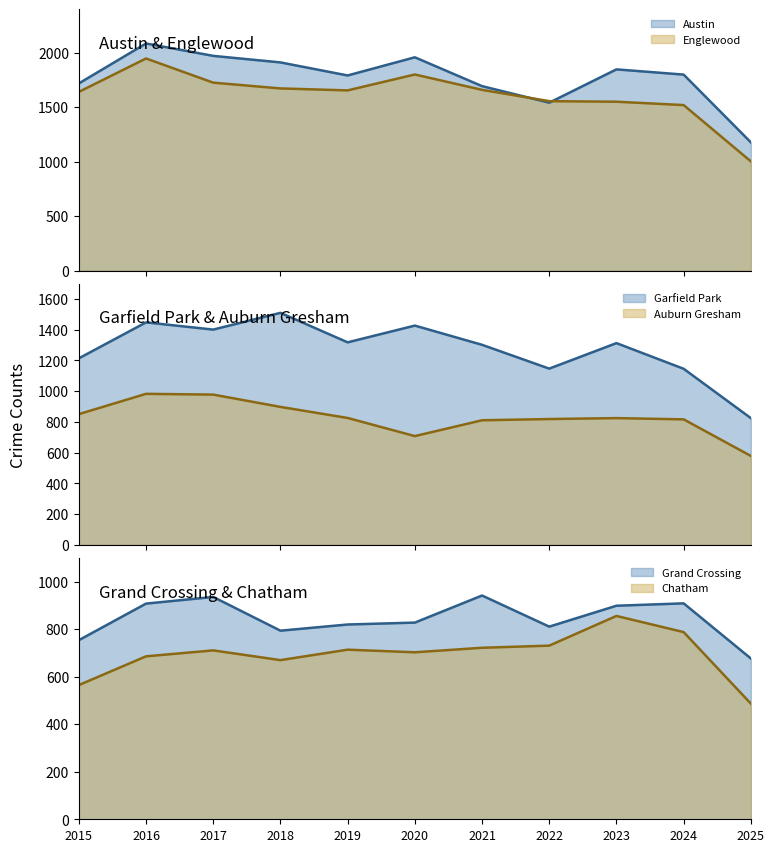

Which series has the largest total across all categories?

Austin